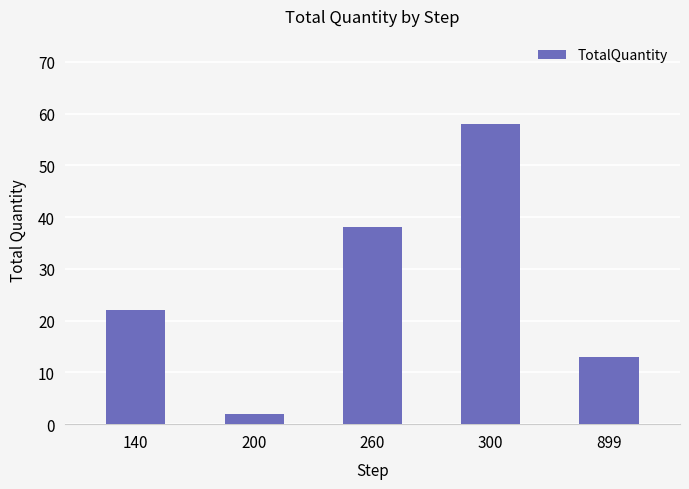

Count the number of data series in this chart.

1